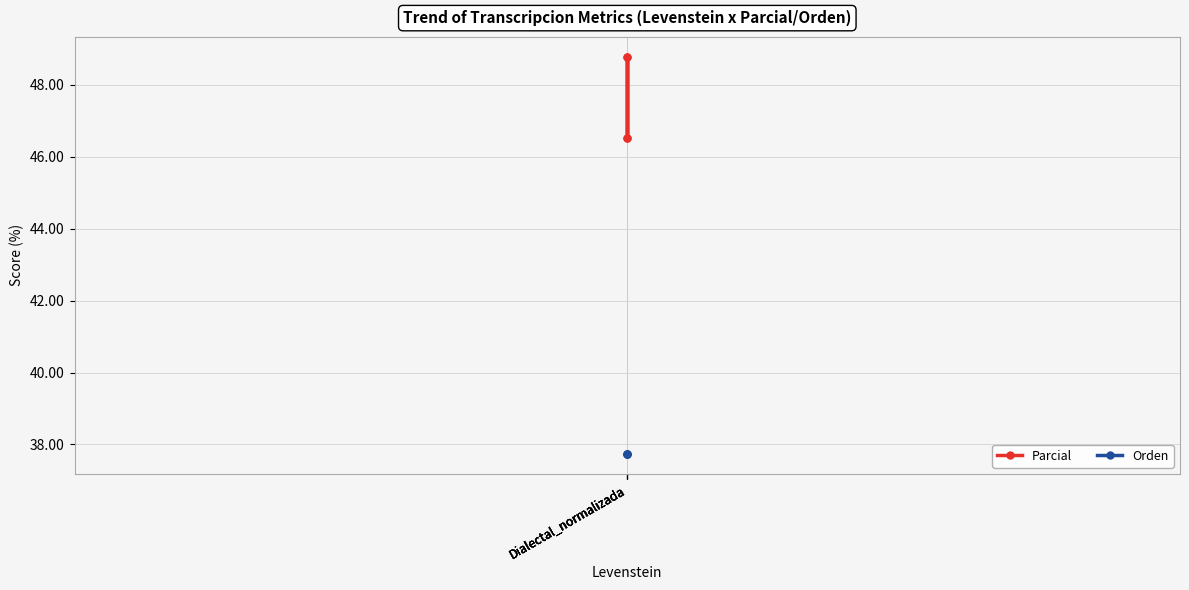

True or false: Parcial and Orden intersect in this chart.

False